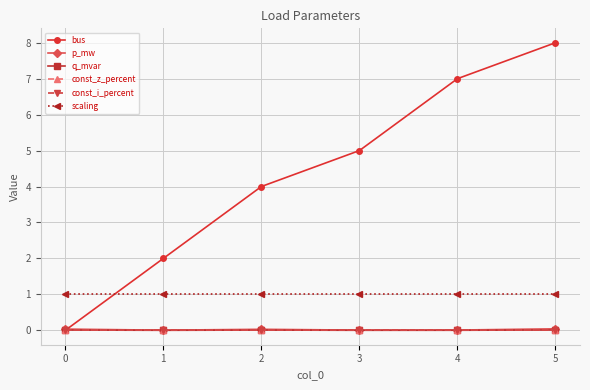

What is the difference between the highest and lowest values at 5?

8.0